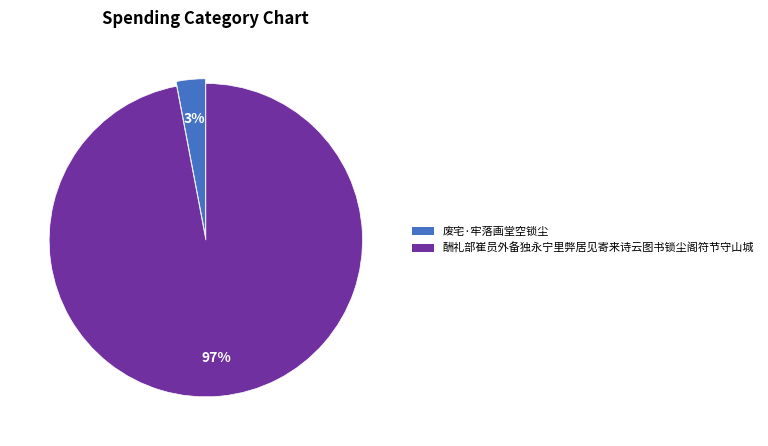

Is it true that 废宅·牢落画堂空锁尘 is 3% of the pie?

True